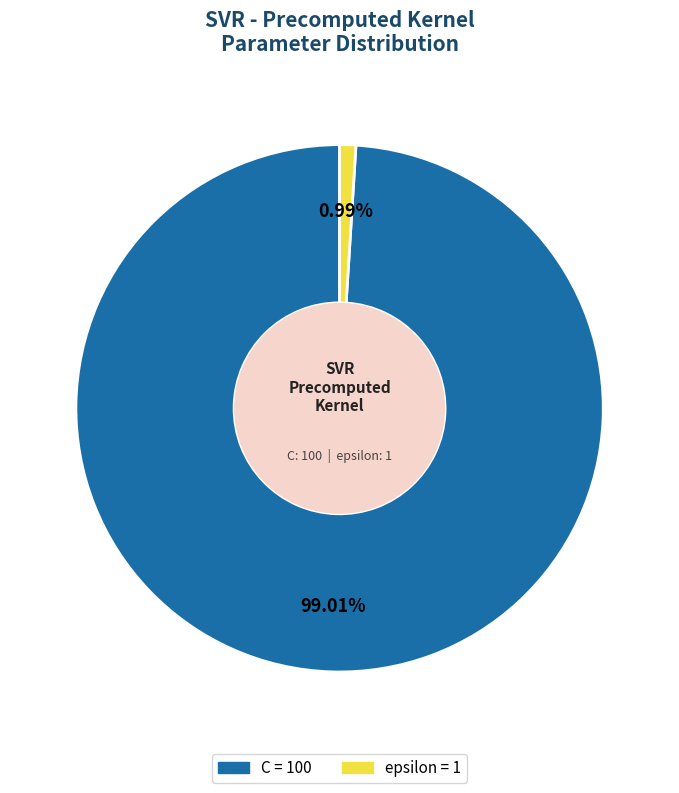

How many slices are in this pie chart?

2